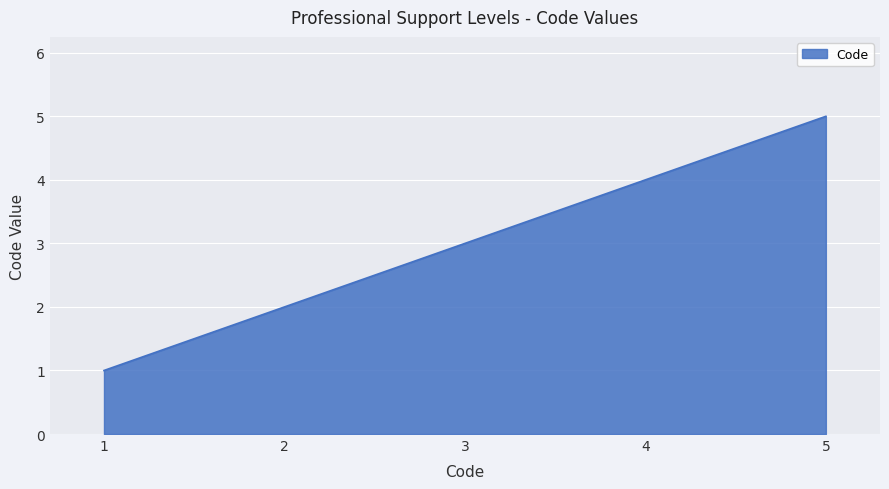

List the labels in order of value, smallest first.

1, 2, 3, 4, 5